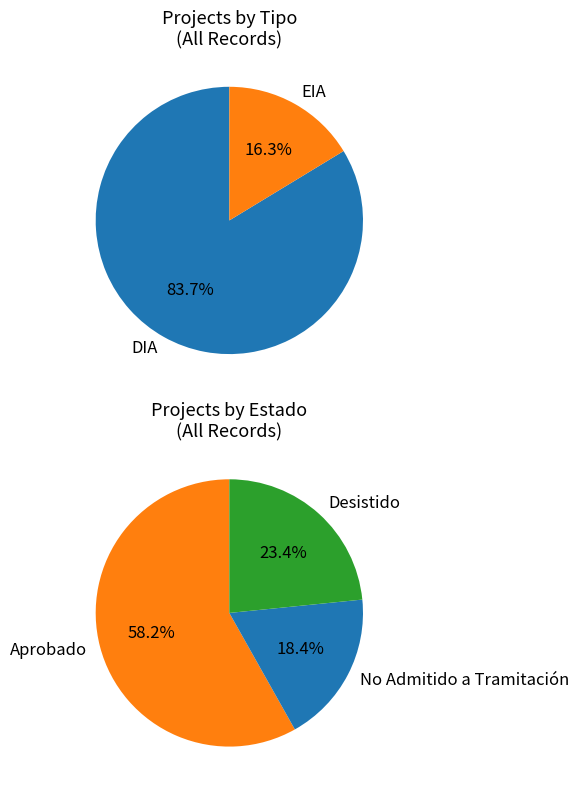

Rank the categories by value from lowest to highest.

EIA, DIA